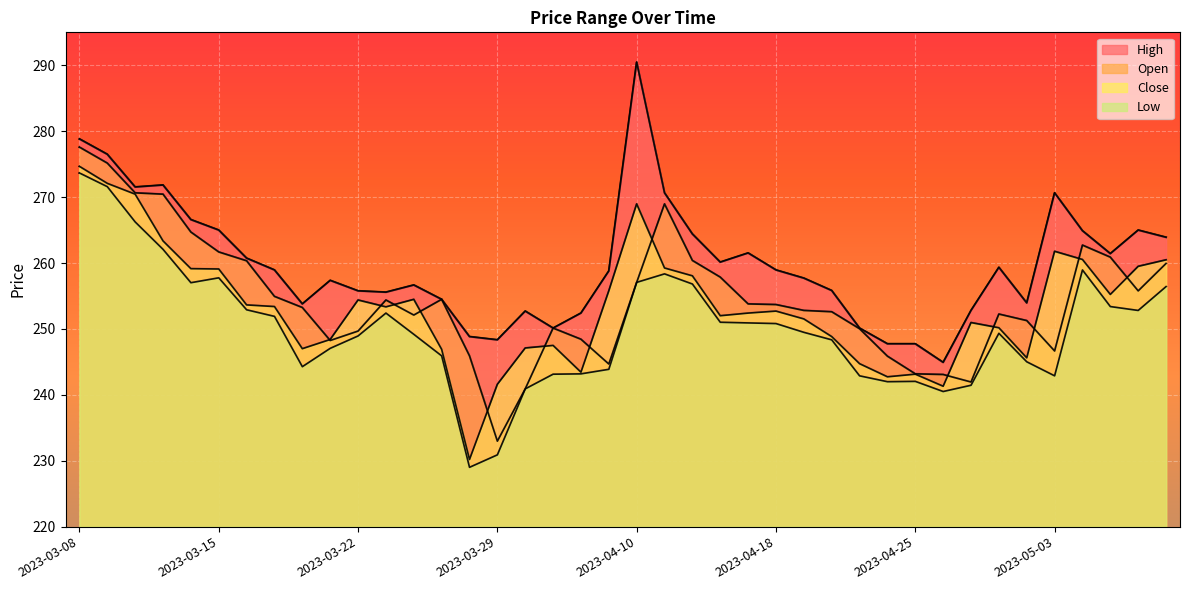

What is the difference between the maximum and minimum values in the High series?

45.6